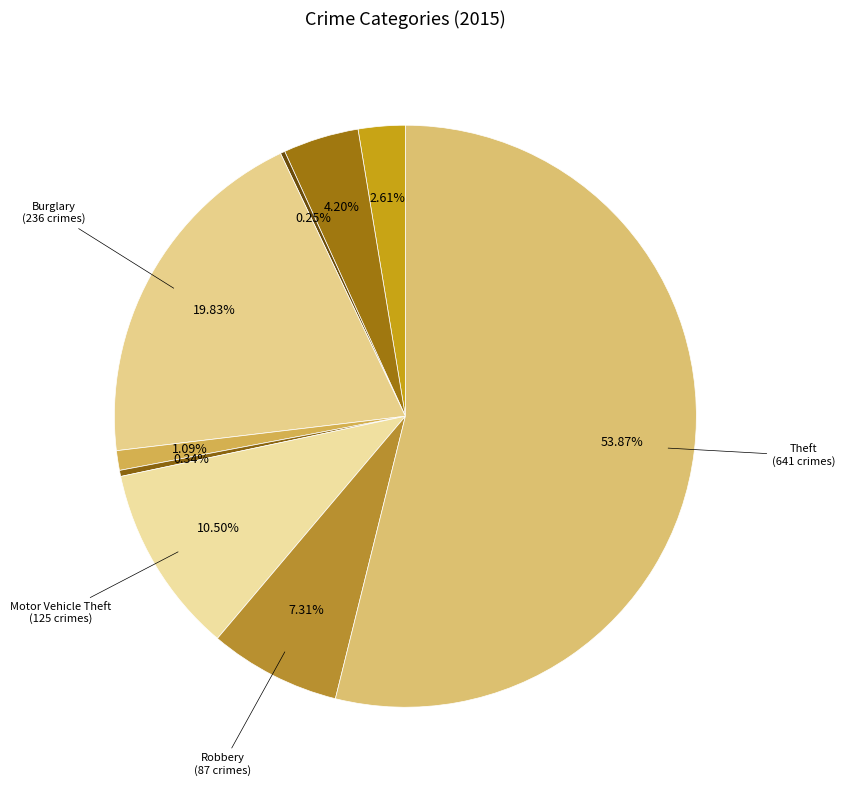

To the nearest percent, what is the average slice percentage?

11%